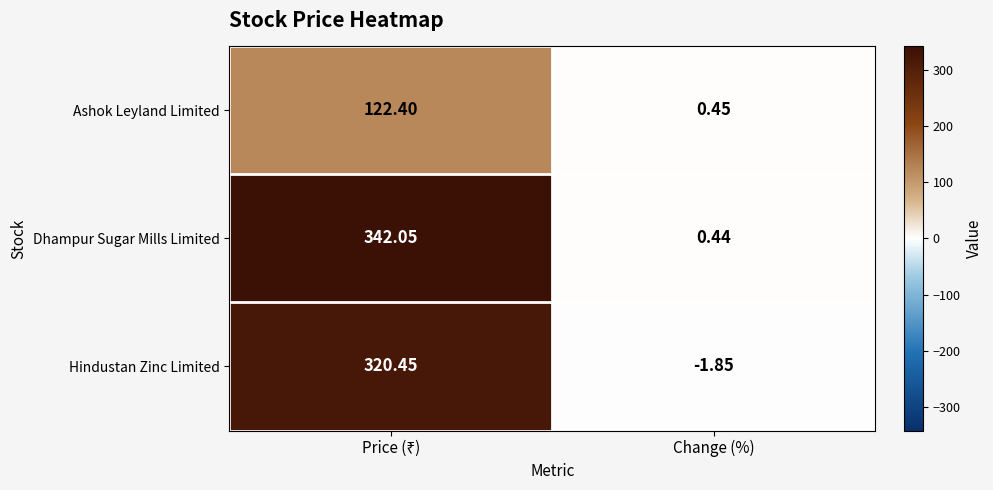

At Change (%), list the series in order from smallest to largest.

Hindustan Zinc Limited, Dhampur Sugar Mills Limited, Ashok Leyland Limited